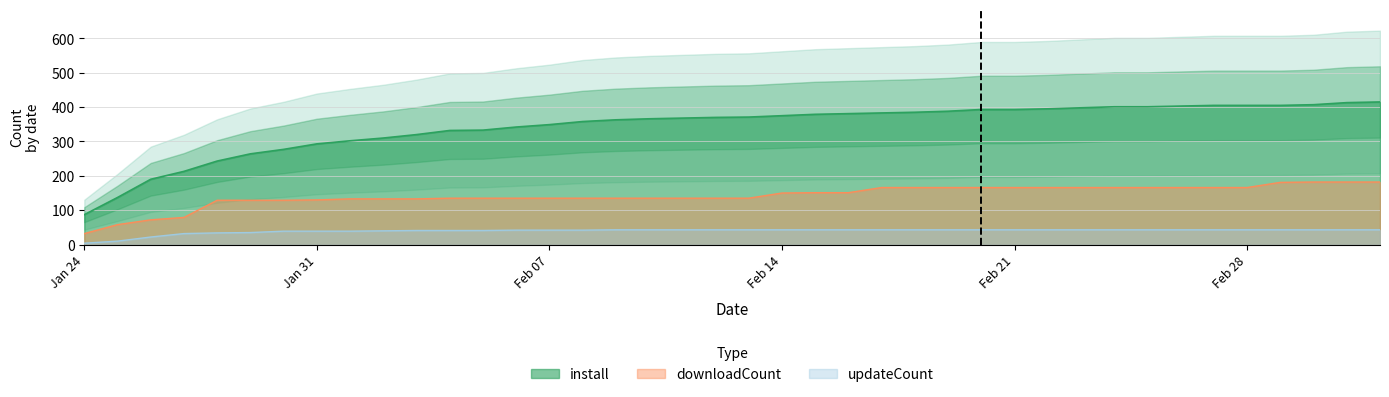

Is the value of updateCount at 2025-02-18 greater than the value of install at 2025-02-11?

No